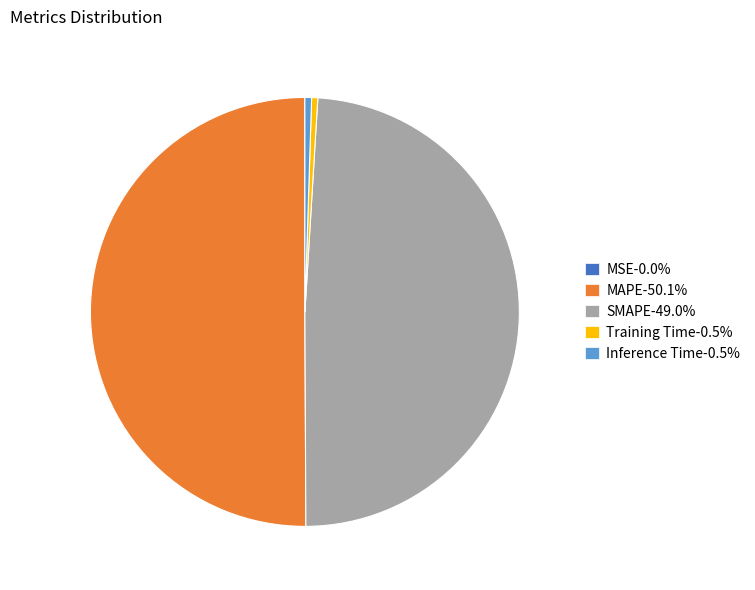

Does Inference Time-0.5% account for over 50% of the chart?

No